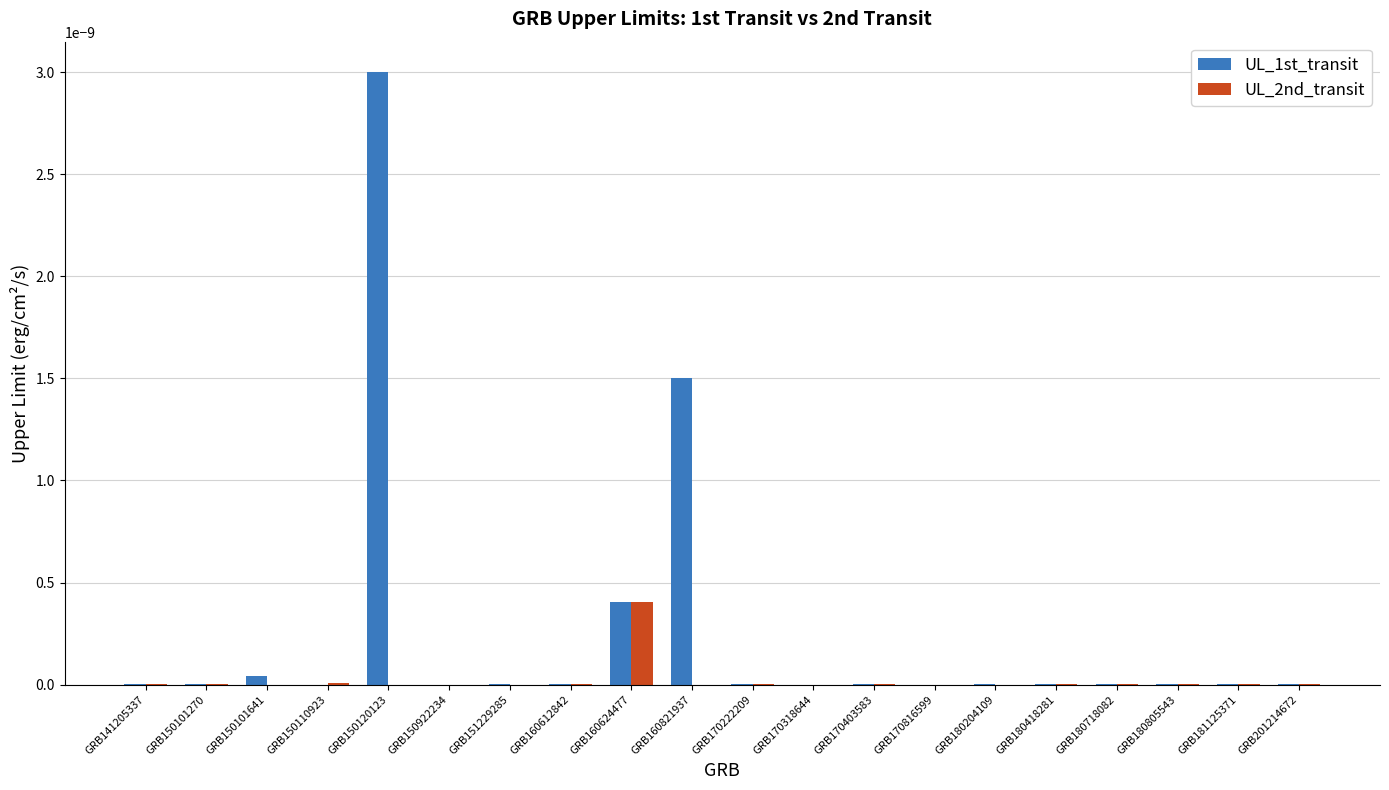

How many series are shown in this chart?

2